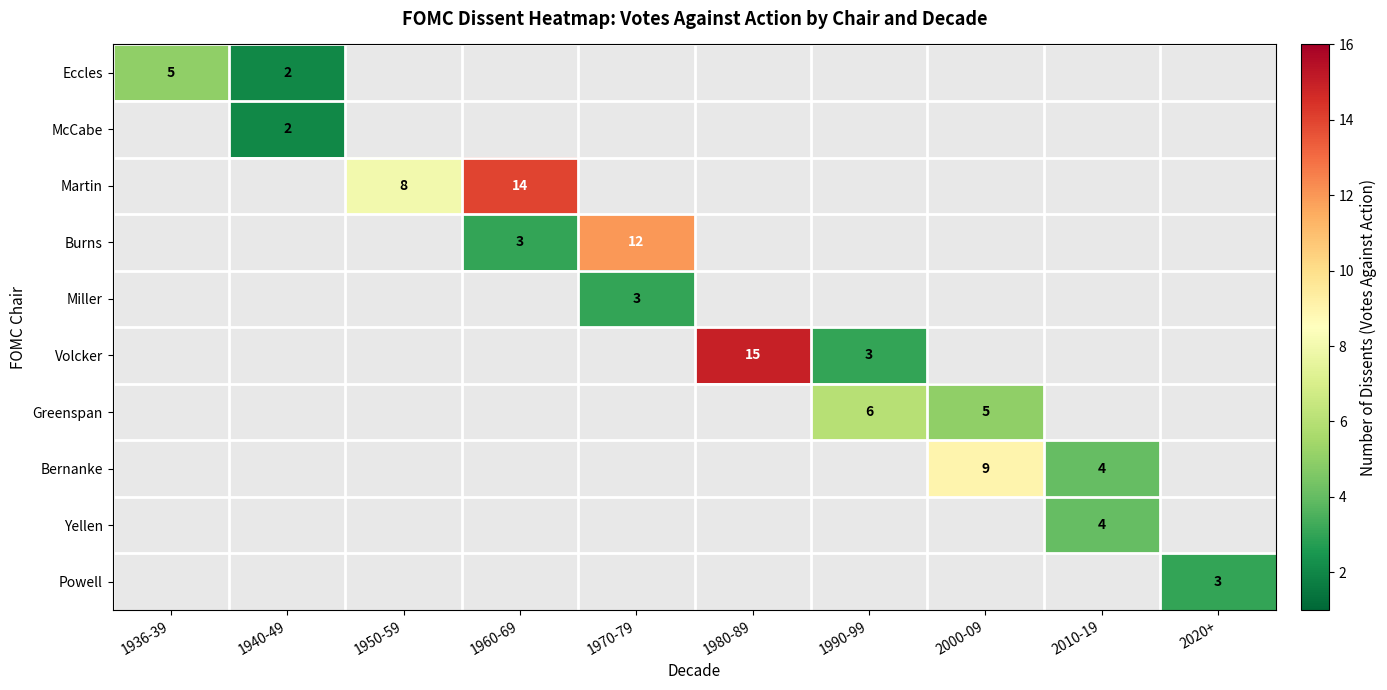

How many categories are shown in the chart?

10